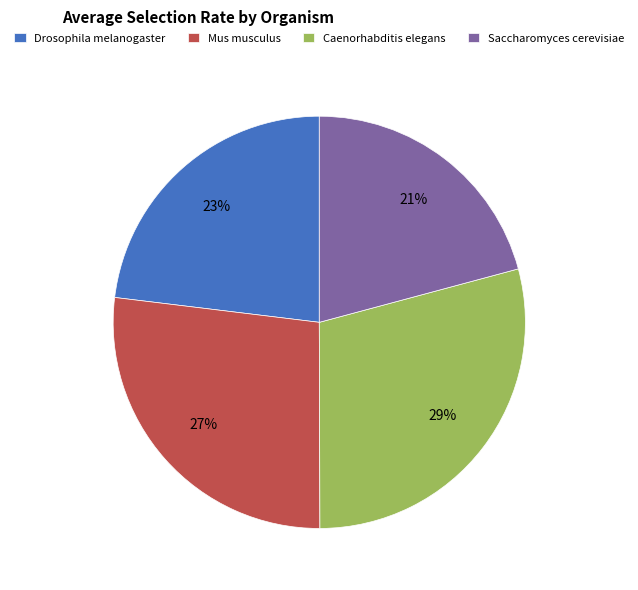

Rank the categories by value from highest to lowest.

Caenorhabditis elegans, Mus musculus, Drosophila melanogaster, Saccharomyces cerevisiae